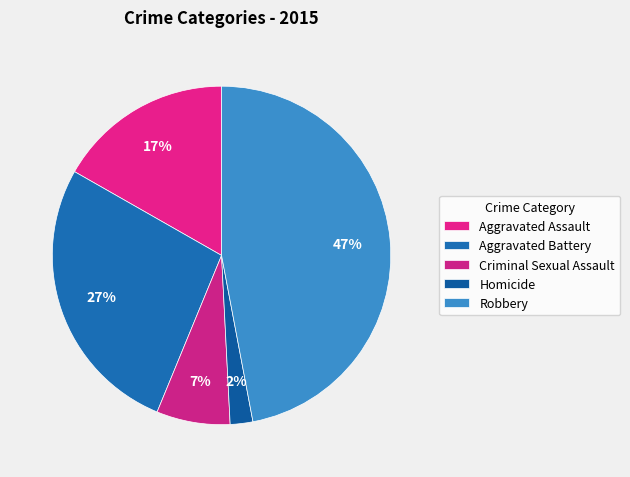

What portion of the pie excludes Robbery?

53.0%